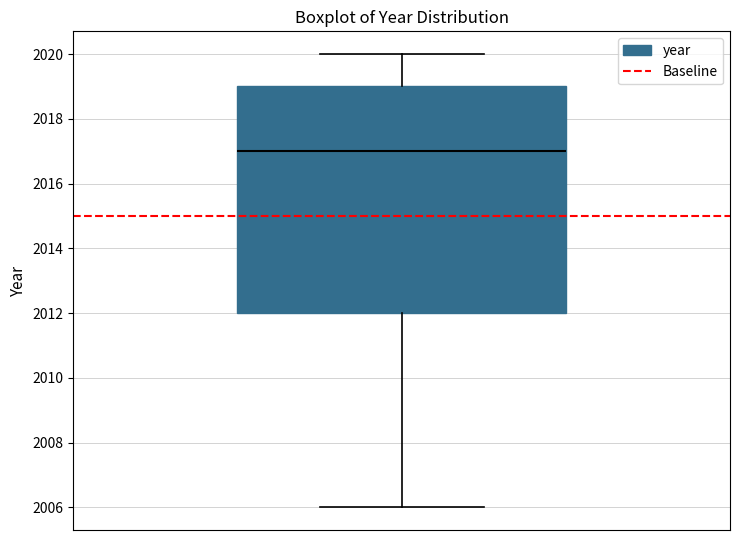

Where is the upper edge of the box on the y-axis? The values are not printed on the chart, so give them approximately, as read against the axis.

2019